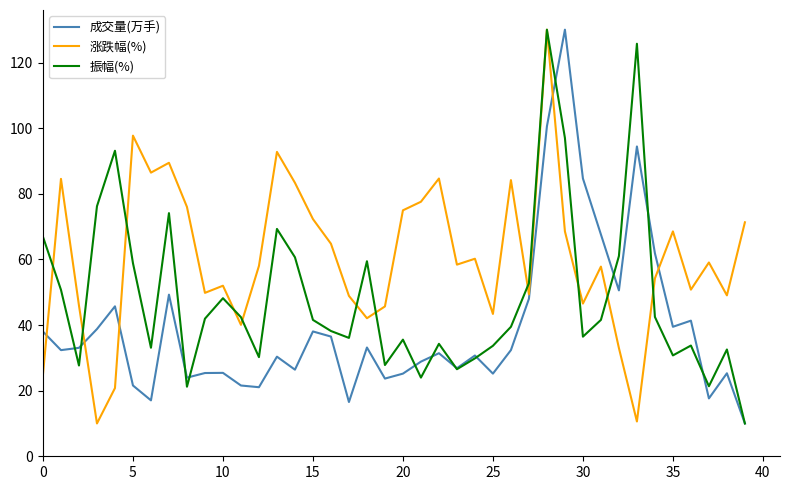

After their last crossing, which series has the higher values: 涨跌幅(%) or 成交量(万手)?

涨跌幅(%)